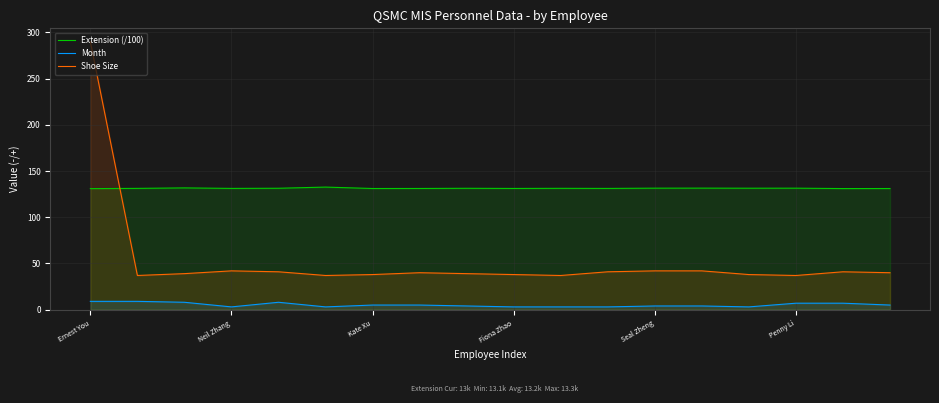

What is the average value of the Month series?

5.2